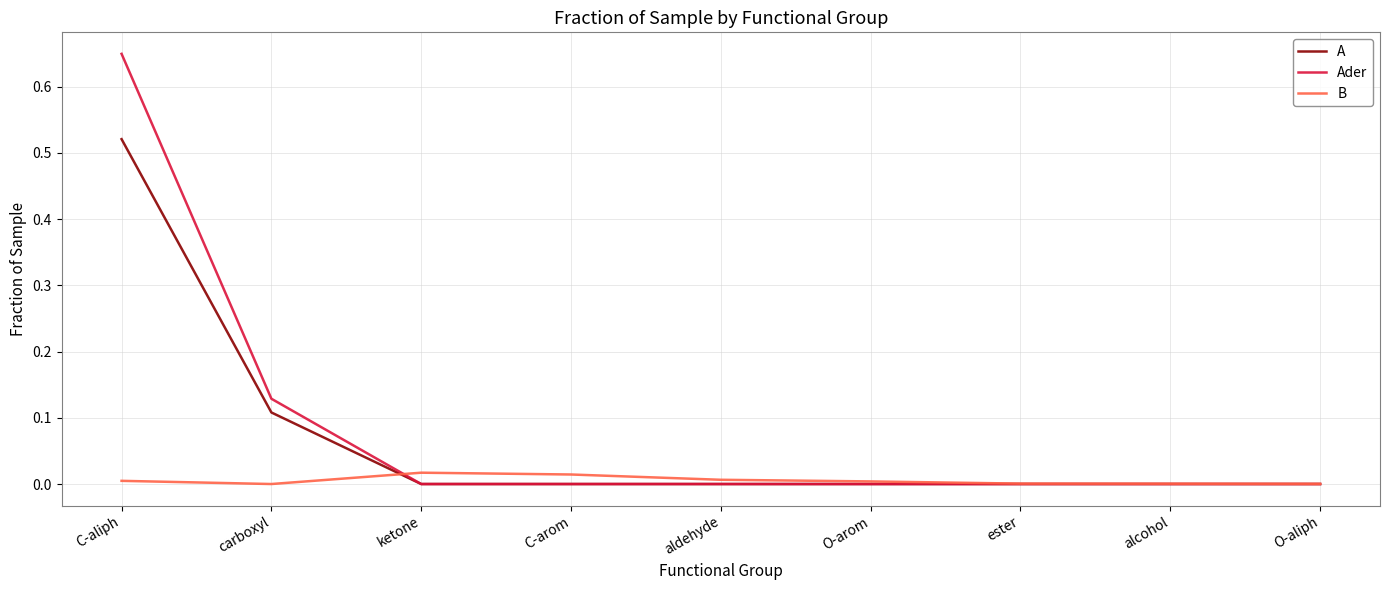

Which series changed the most between C-aliph and ketone?

Ader